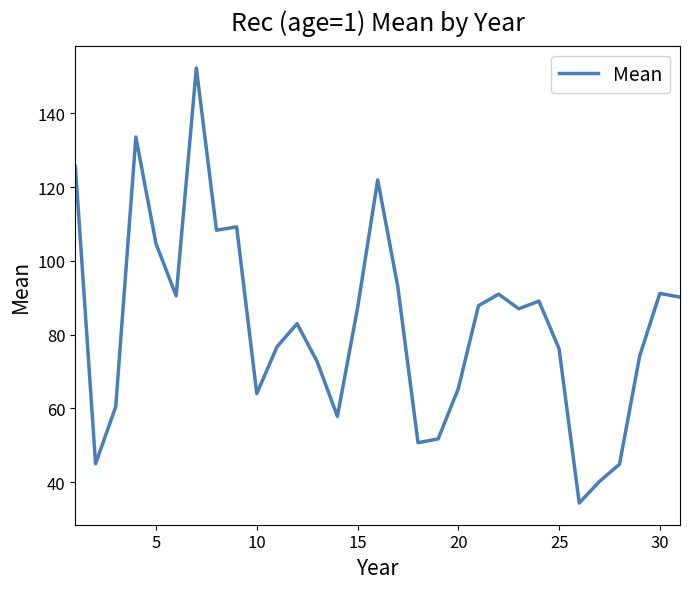

What is the difference between the maximum and minimum values?

117.9